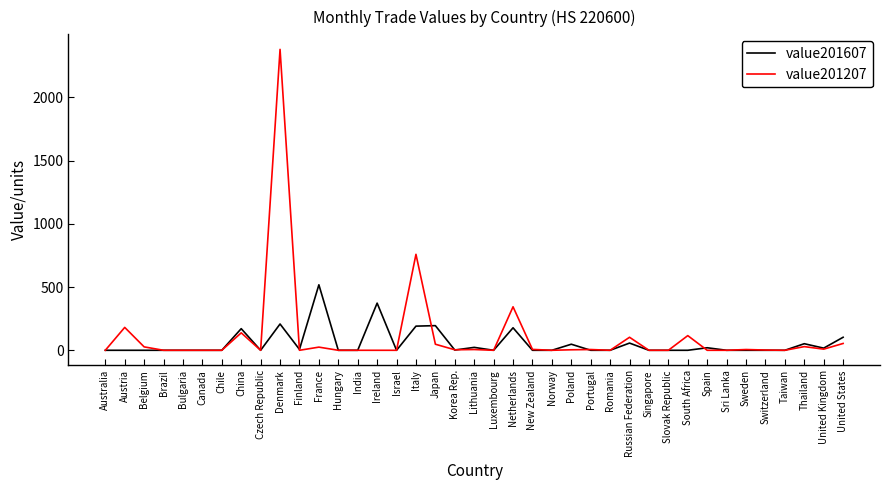

At how many categories does at least one series exceed 1825?

1